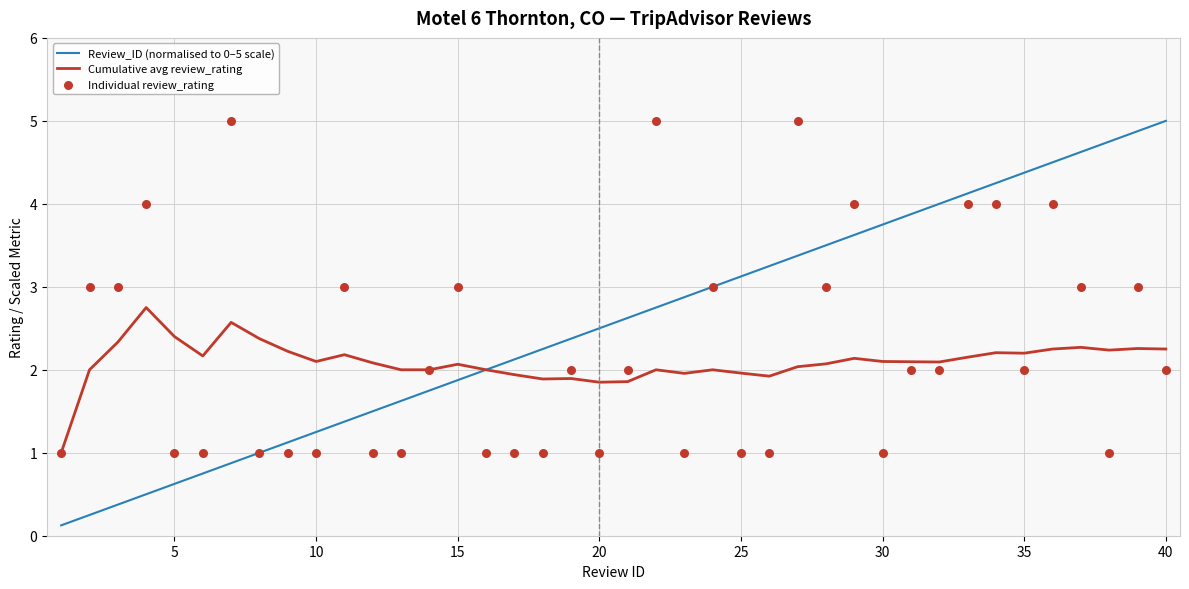

The value of Cumulative avg review_rating at 40 is 2.2. True or false?

True